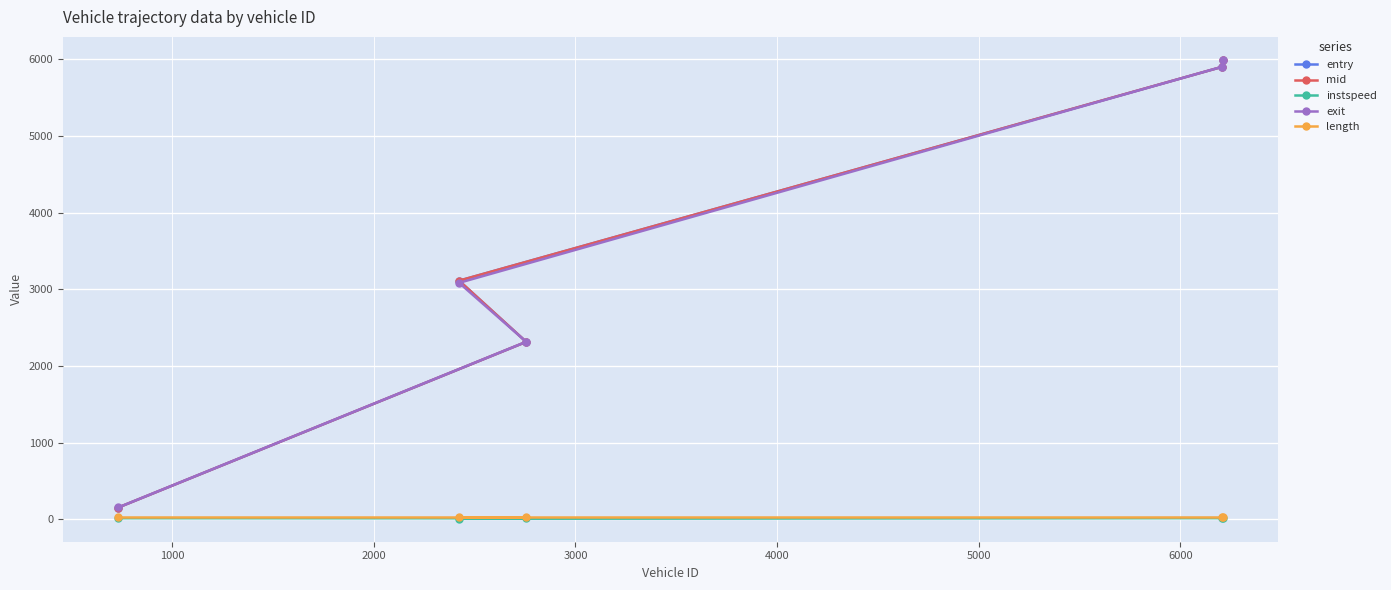

What is the value of the exit point at the 4th from the left?

5903.1